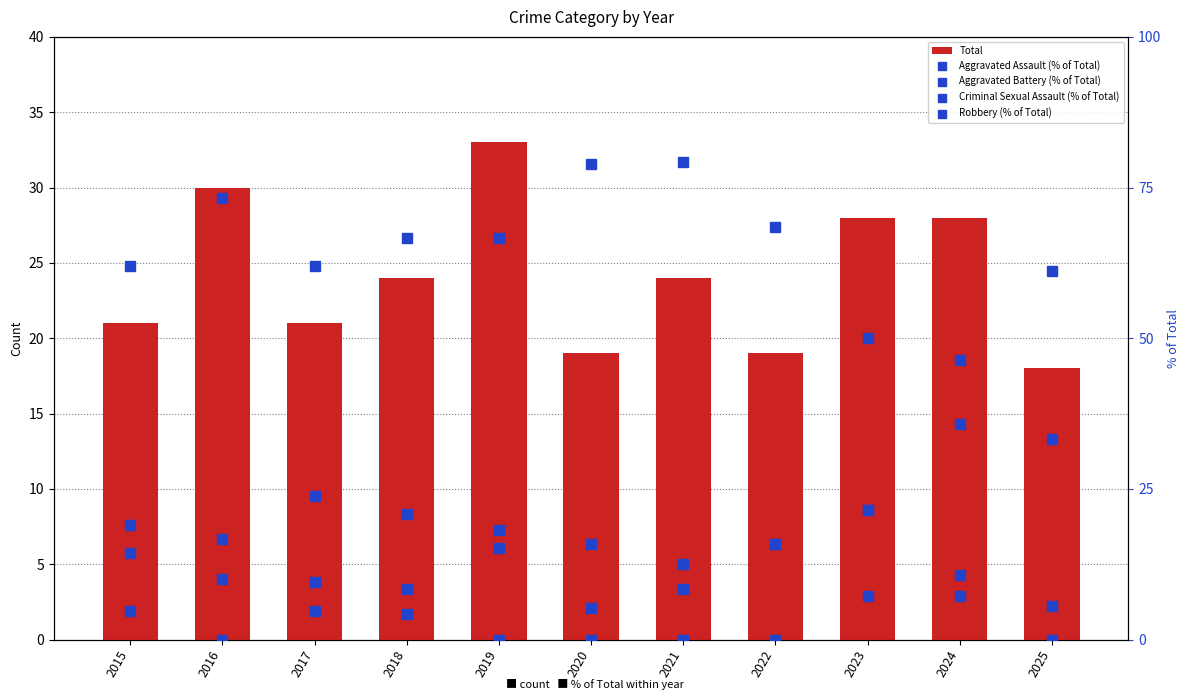

Reading right to left, extract all data points from this chart.

Total: 18.0	28.0	28.0	19.0	24.0	19.0	33.0	24.0	21.0	30.0	21.0
Aggravated Assault (% of Total): 5.6	10.7	21.4	15.8	8.3	5.3	18.2	8.3	9.5	10.0	14.3
Aggravated Battery (% of Total): 33.3	35.7	21.4	15.8	12.5	15.8	15.2	20.8	23.8	16.7	19.0
Criminal Sexual Assault (% of Total): 0.0	7.1	7.1	0.0	0.0	0.0	0.0	4.2	4.8	0.0	4.8
Robbery (% of Total): 61.1	46.4	50.0	68.4	79.2	78.9	66.7	66.7	61.9	73.3	61.9